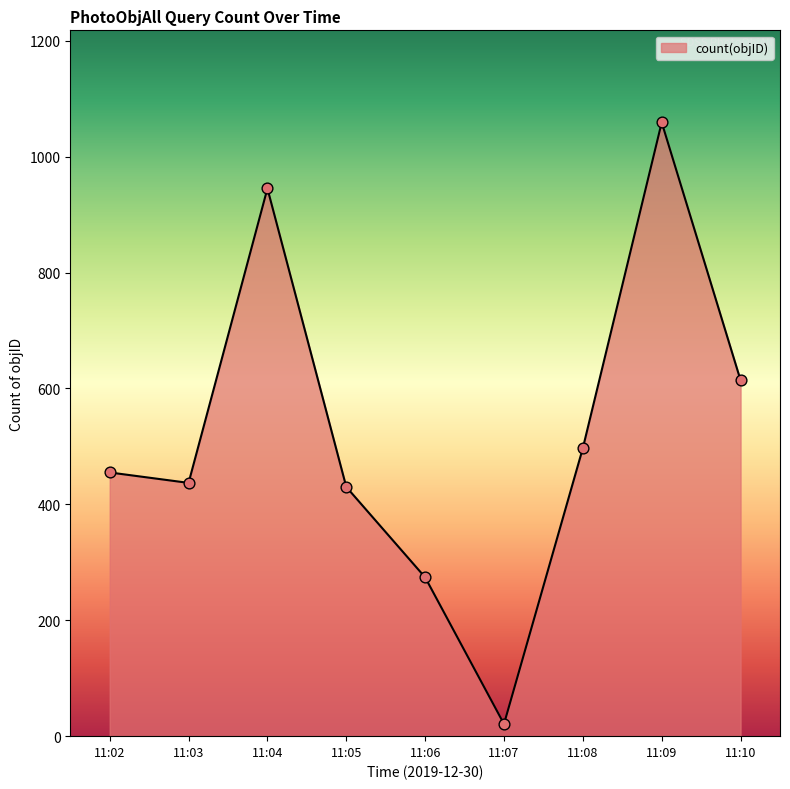

What is the change in value from 11:02 to 11:10?

+159